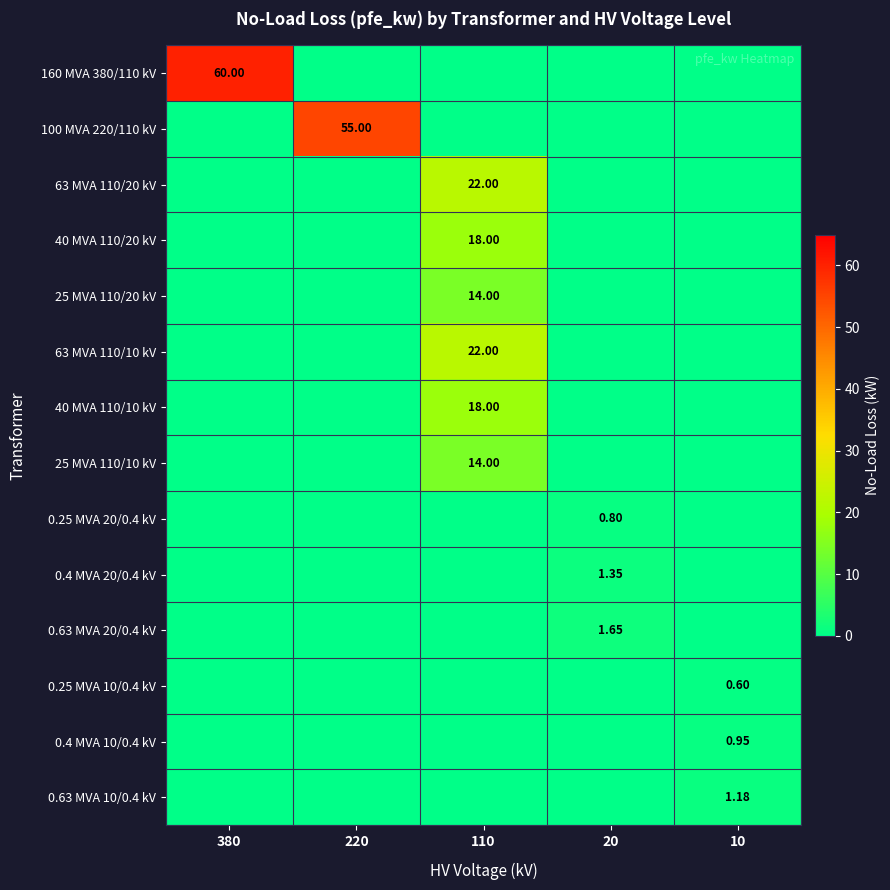

List the labels in order of 0.25 MVA 10/0.4 kV value, smallest first.

380, 220, 110, 20, 10